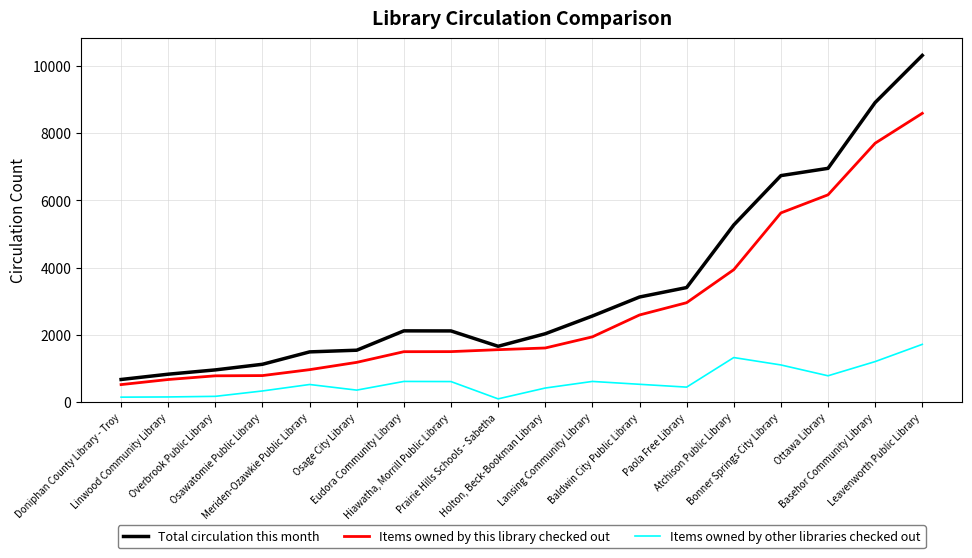

The Total circulation this month series shows 723 at Lansing Community Library. True or false?

False